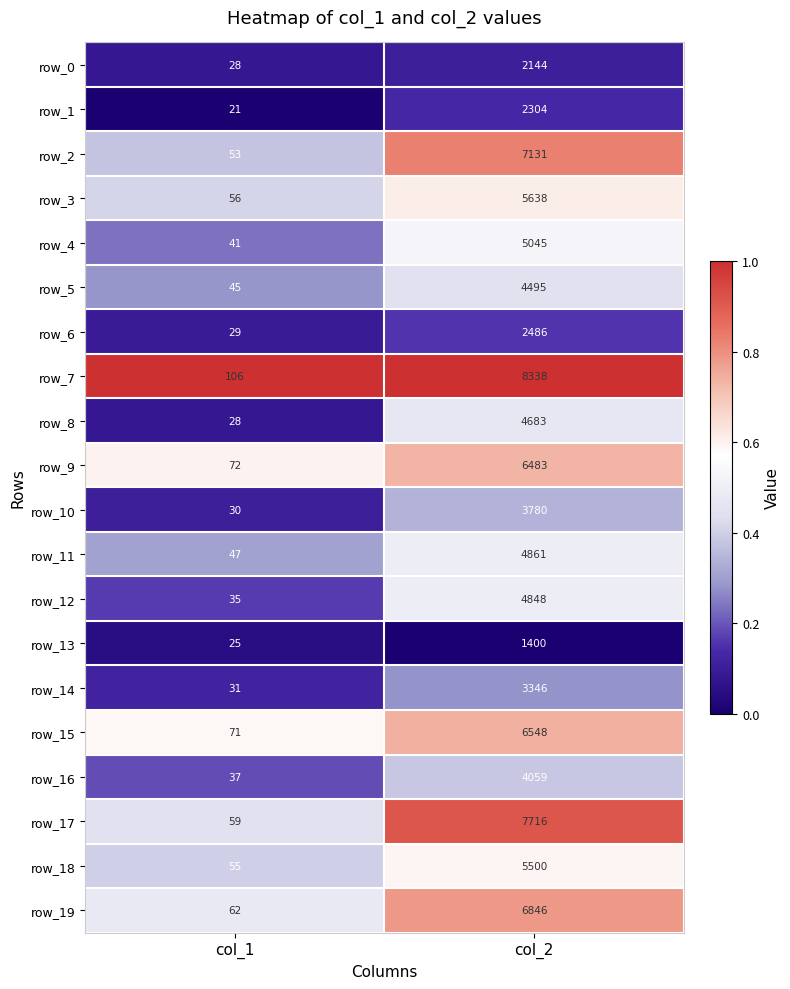

Rank the series by their maximum value, from lowest to highest.

row_13, row_0, row_1, row_6, row_14, row_10, row_16, row_5, row_8, row_12, row_11, row_4, row_18, row_3, row_9, row_15, row_19, row_2, row_17, row_7